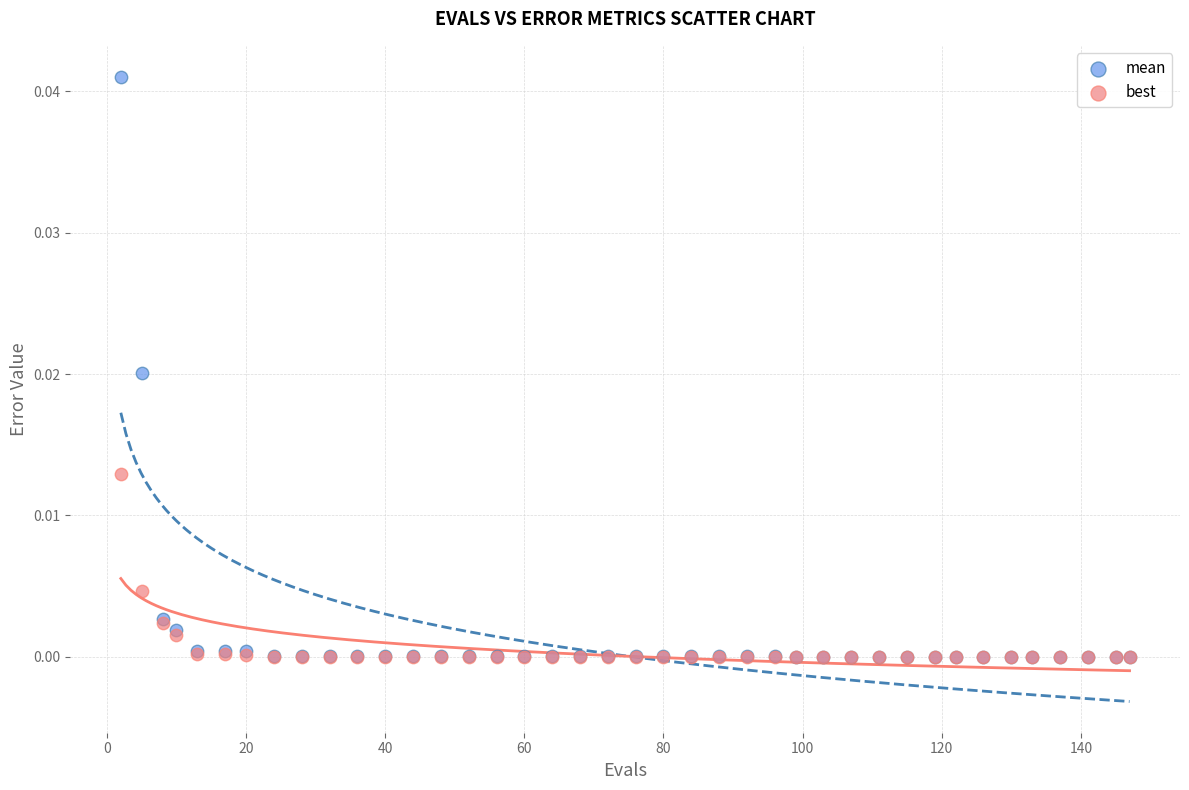

What are all the series names shown in the legend?

mean, best